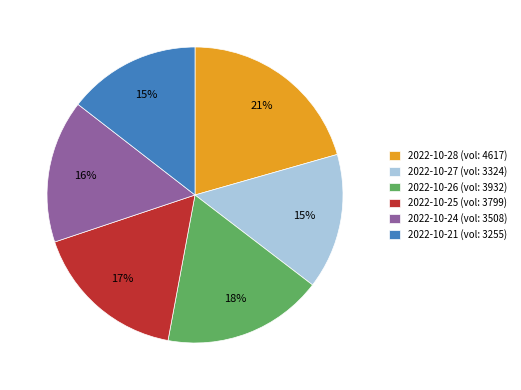

To the nearest percent, what is the difference between the largest and smallest slice percentages?

6%